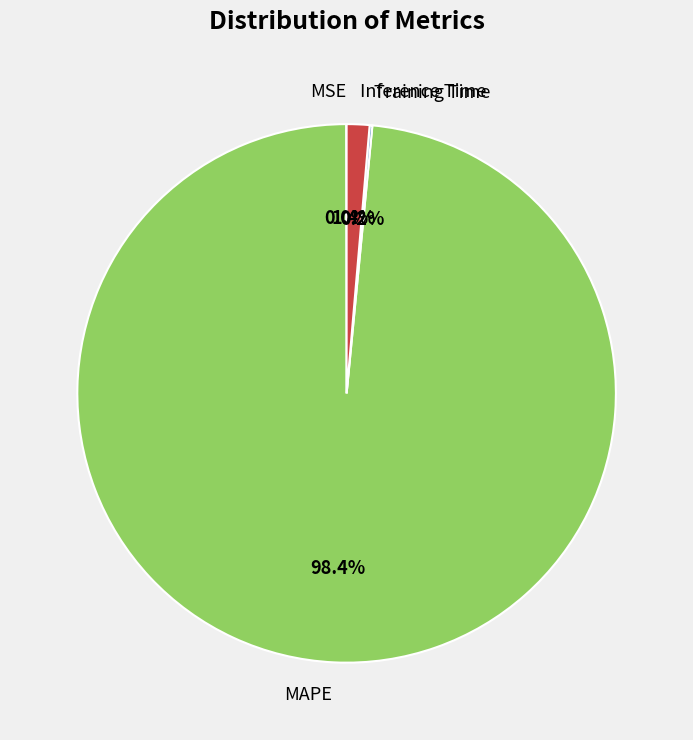

To the nearest percent, what is the average slice percentage?

25%